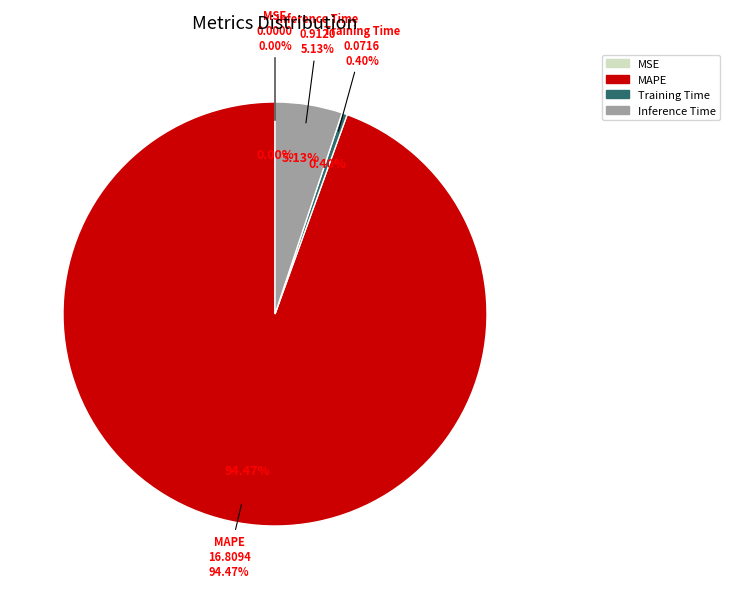

To the nearest percent, what portion does MAPE represent?

94%